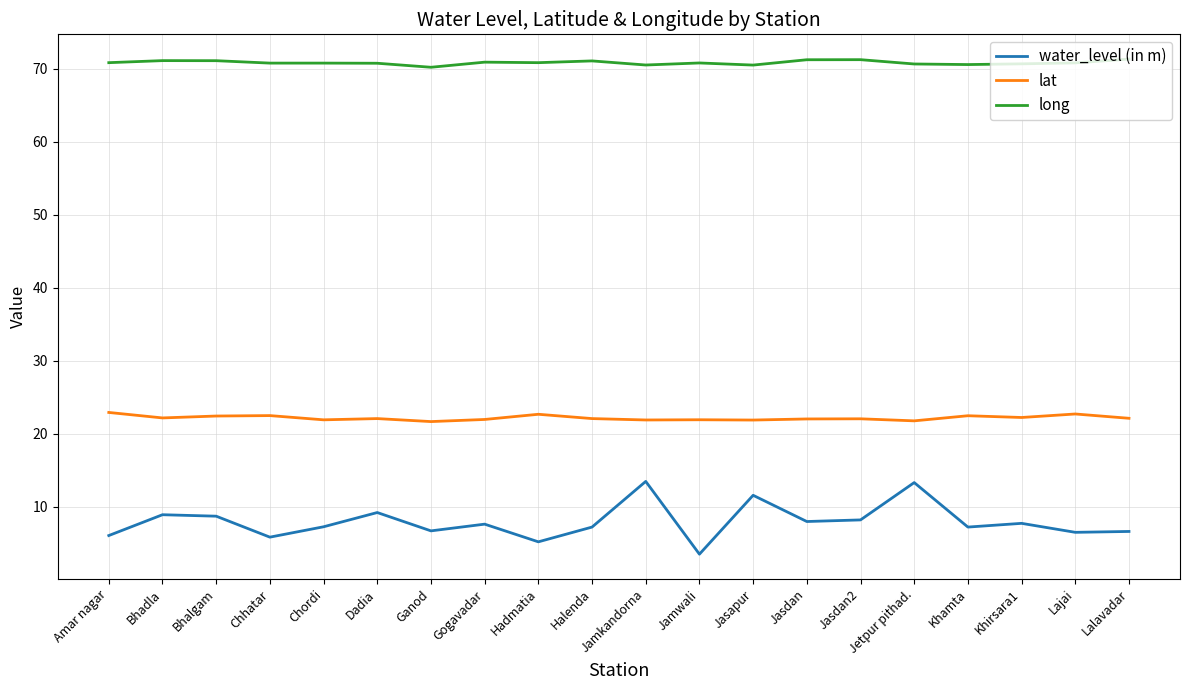

True or false: long has a value of 71.1 at Bhalgam.

True